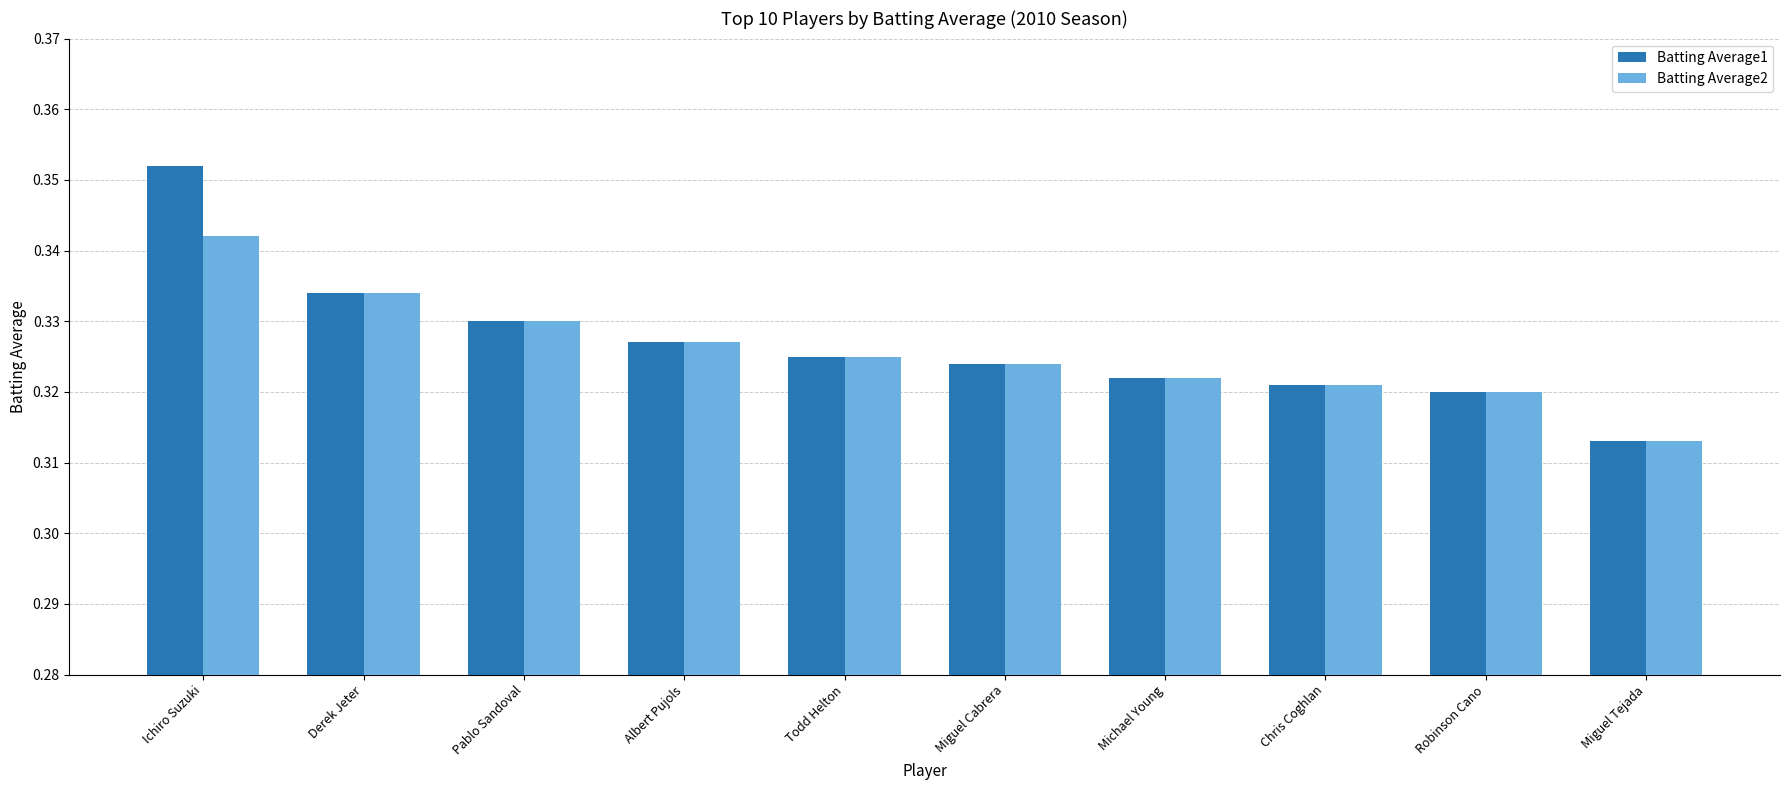

List the series in order of their overall mean, highest first.

Batting Average1, Batting Average2